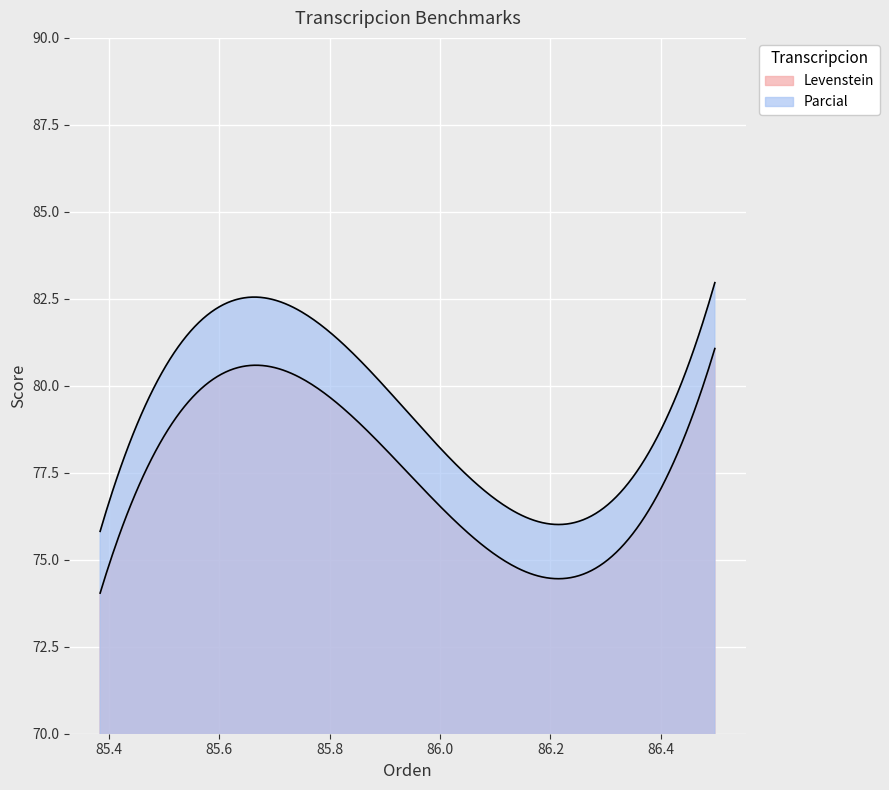

Rank the series by their average value, from highest to lowest.

Parcial, Levenstein